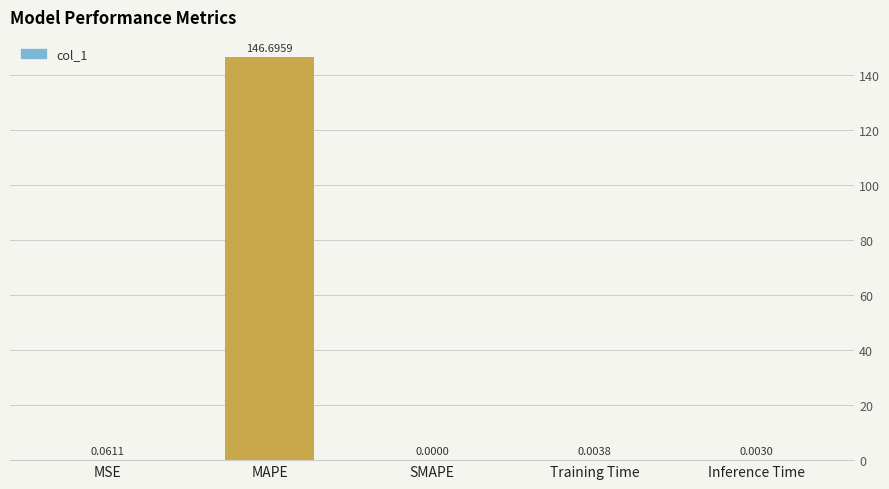

Where is the data nearest to the value 73?

MSE